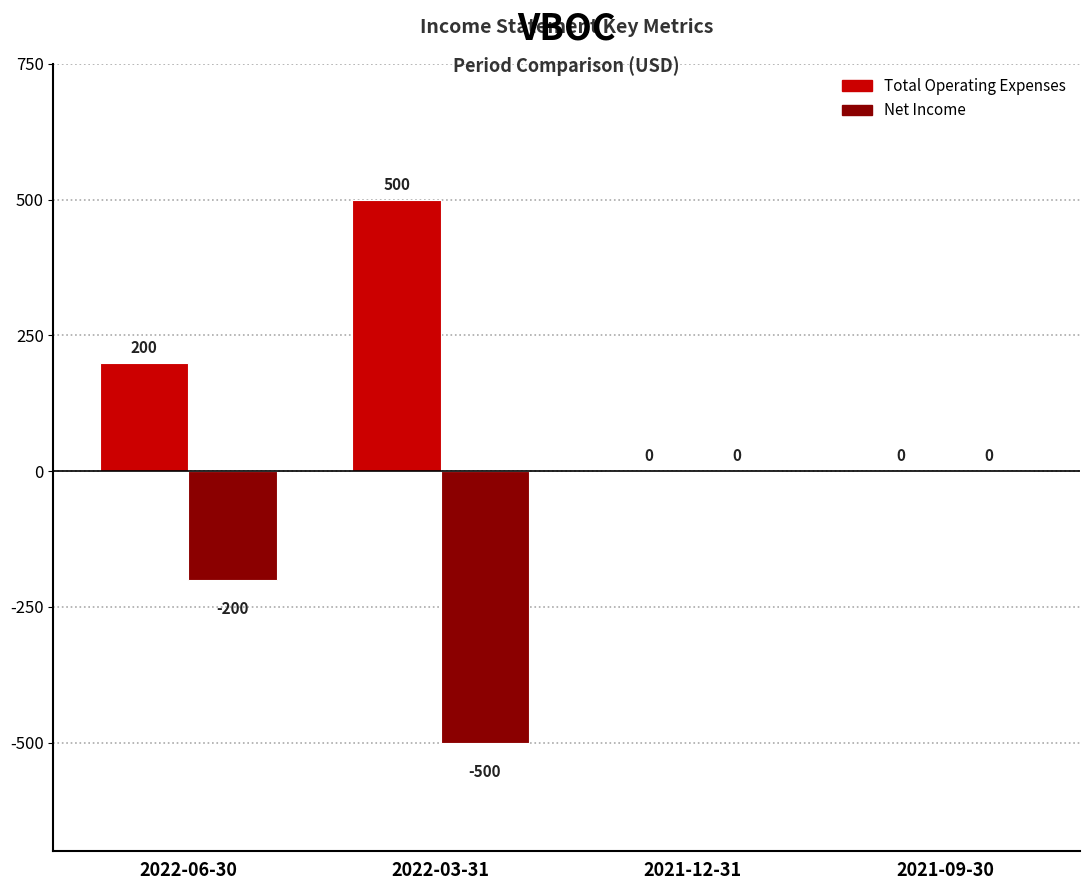

What are all the series names shown in the legend?

Total Operating Expenses, Net Income